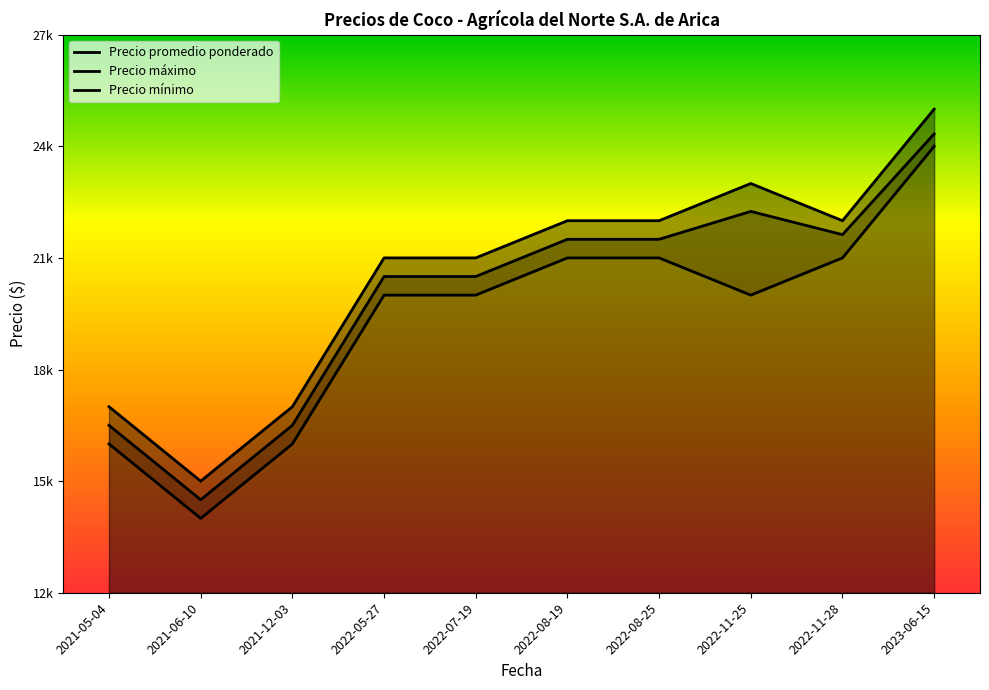

How many distinct data groups are displayed?

3